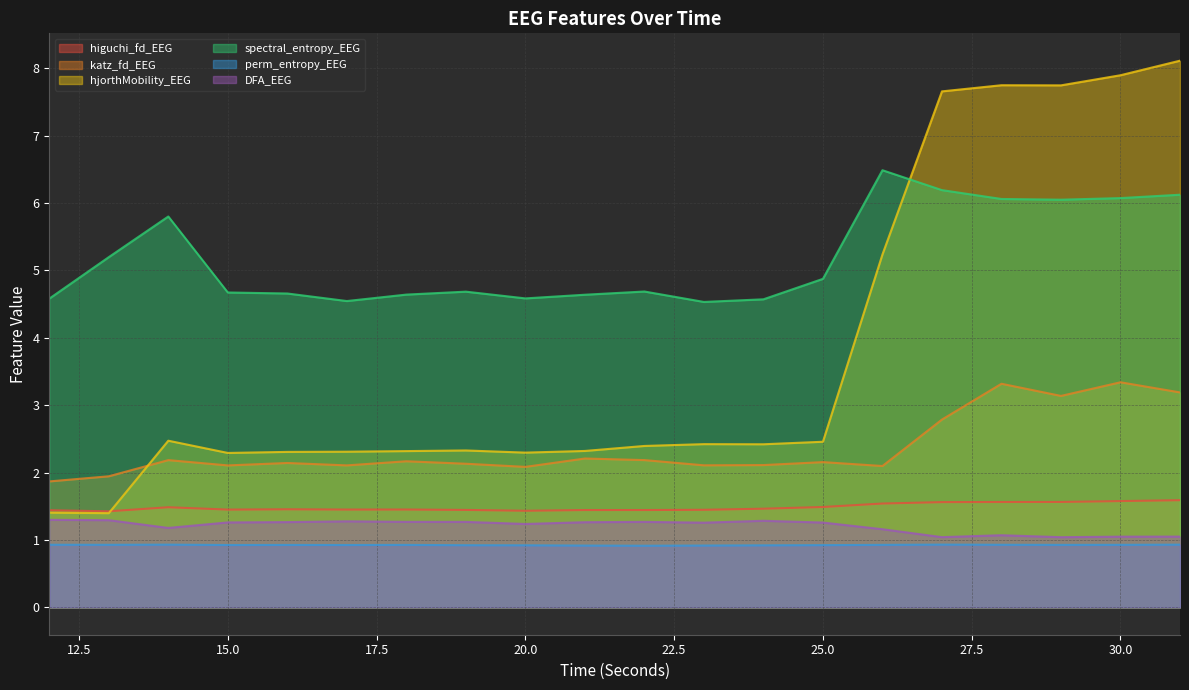

How many lines are shown in the chart?

6